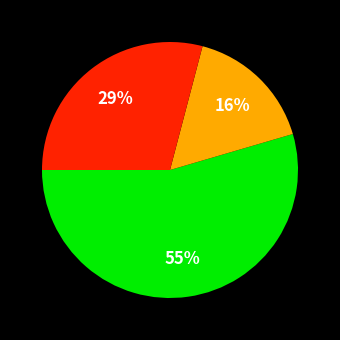

To the nearest percent, what is the average slice percentage?

33%